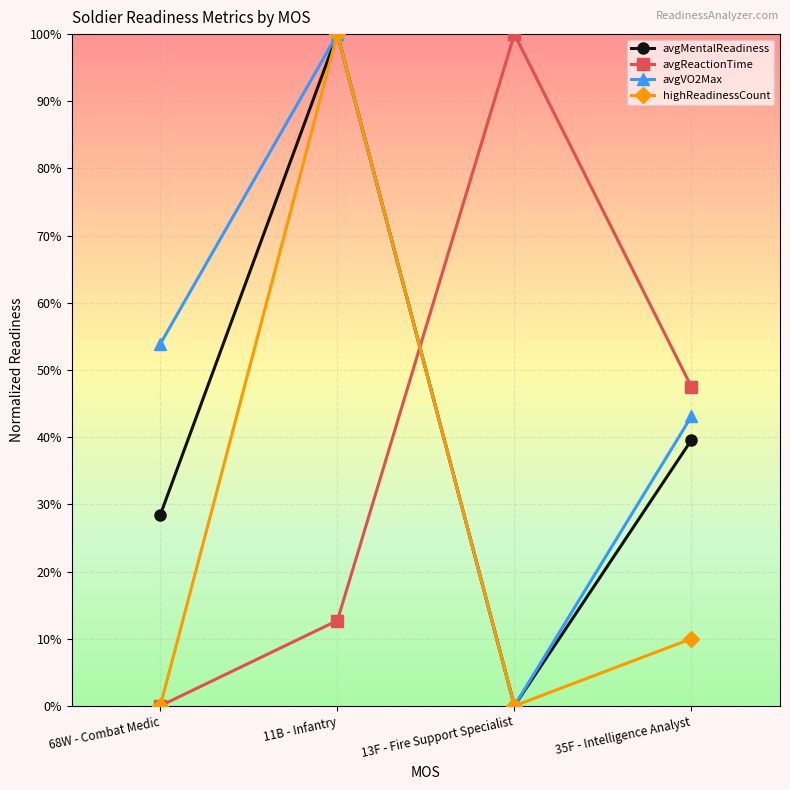

Which category has the lowest value in the highReadinessCount series?

68W - Combat Medic